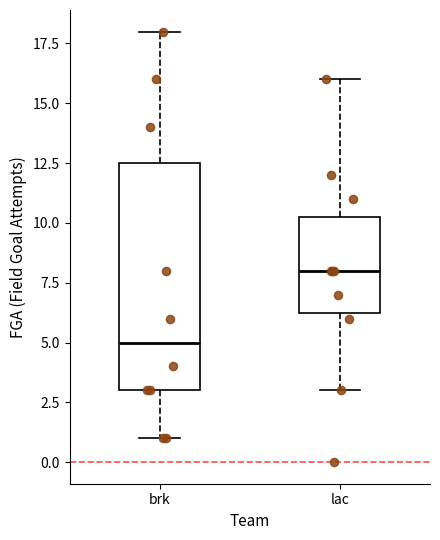

Reading left to right, transcribe this box plot: for each box, give where its median line is, the range the box spans, and where its two whiskers end, as read against the y-axis. The values are not printed on the chart, so give them approximately, as read against the axis.

brk: median 5.0, box 3.0 to 12.5, whiskers 1.0 to 18.0
lac: median 8.0, box 6.5 to 10.5, whiskers 3.0 to 16.0